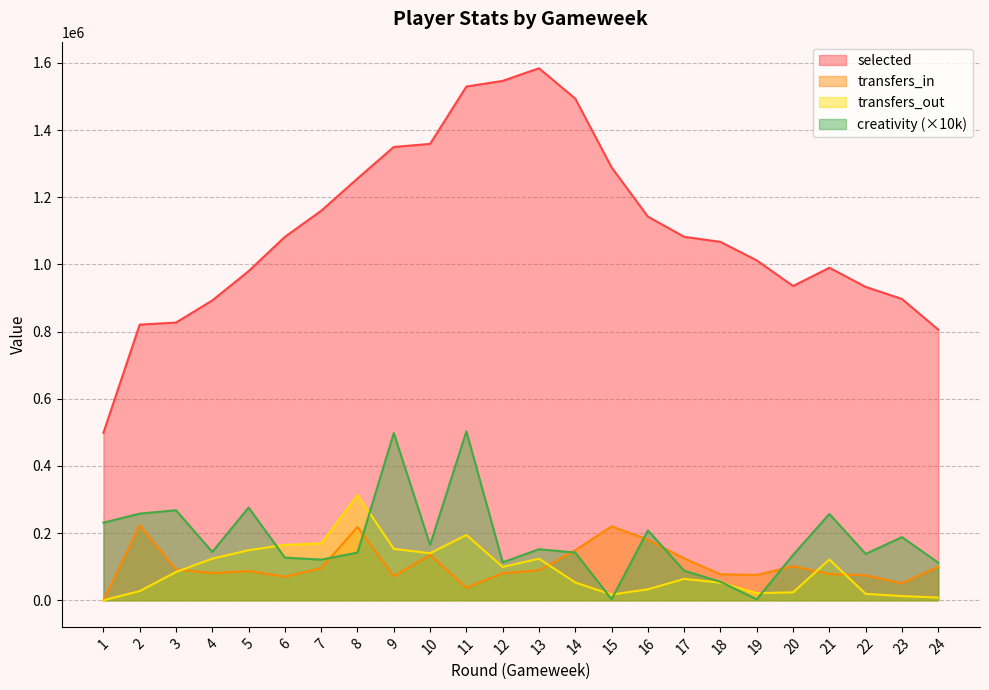

List the series in order of their peak value, highest first.

selected, creativity (×10k), transfers_out, transfers_in